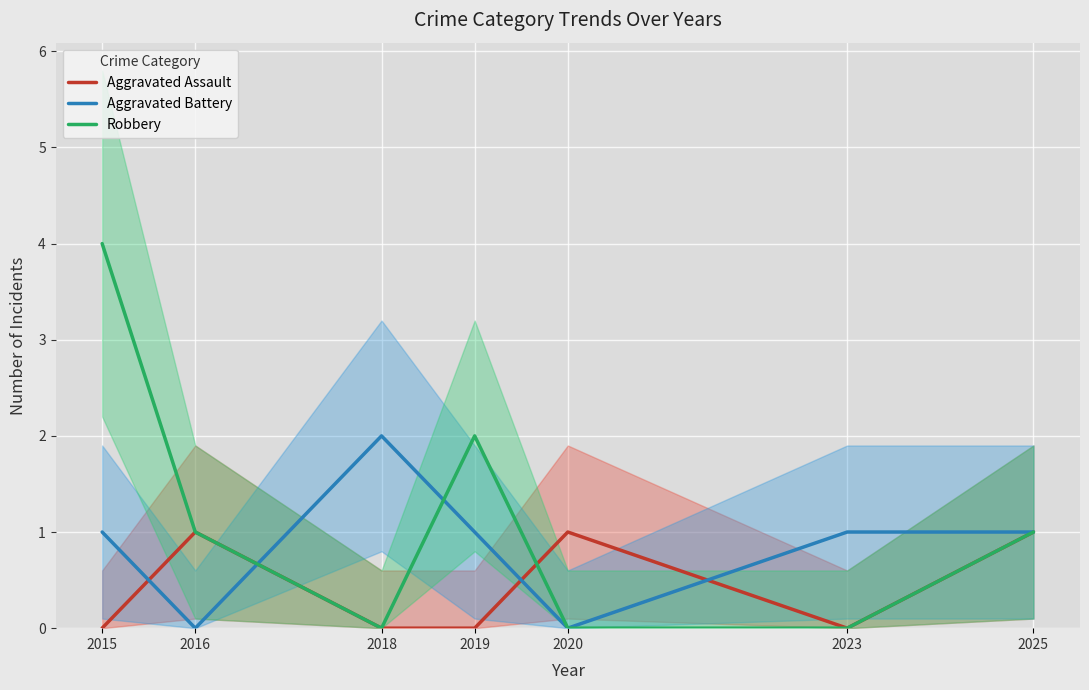

True or false: Robbery and Aggravated Battery cross at least once.

True